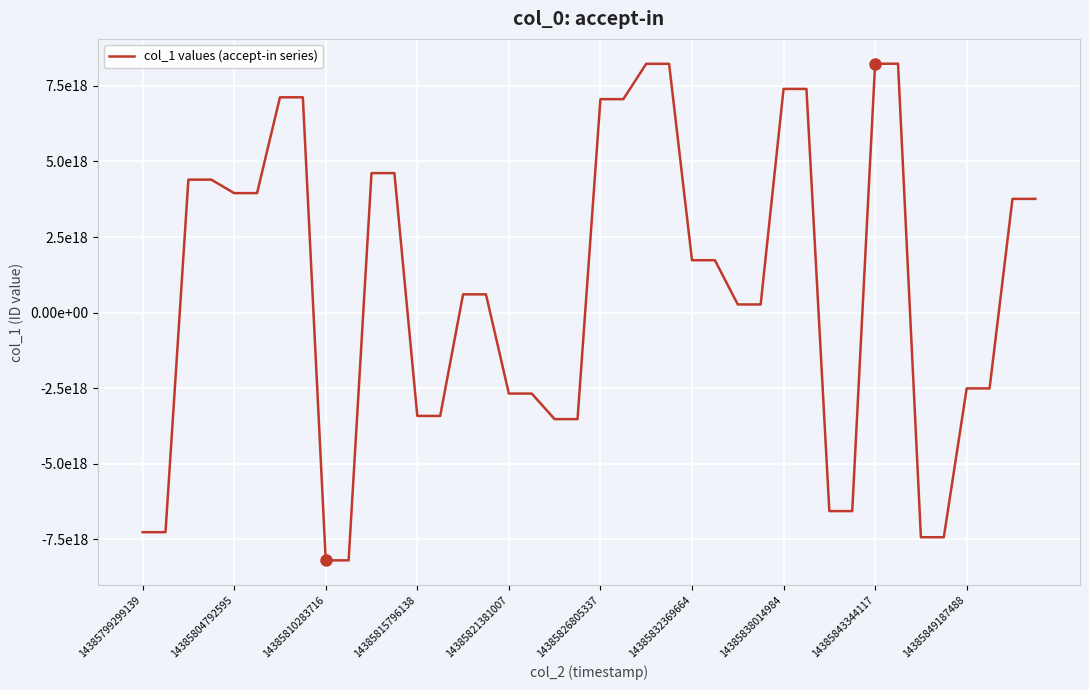

Where is the data nearest to the value 16954798286773248?

26